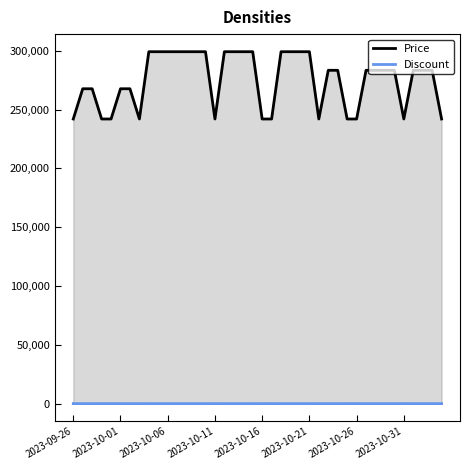

Which series has the largest total across all categories?

Price